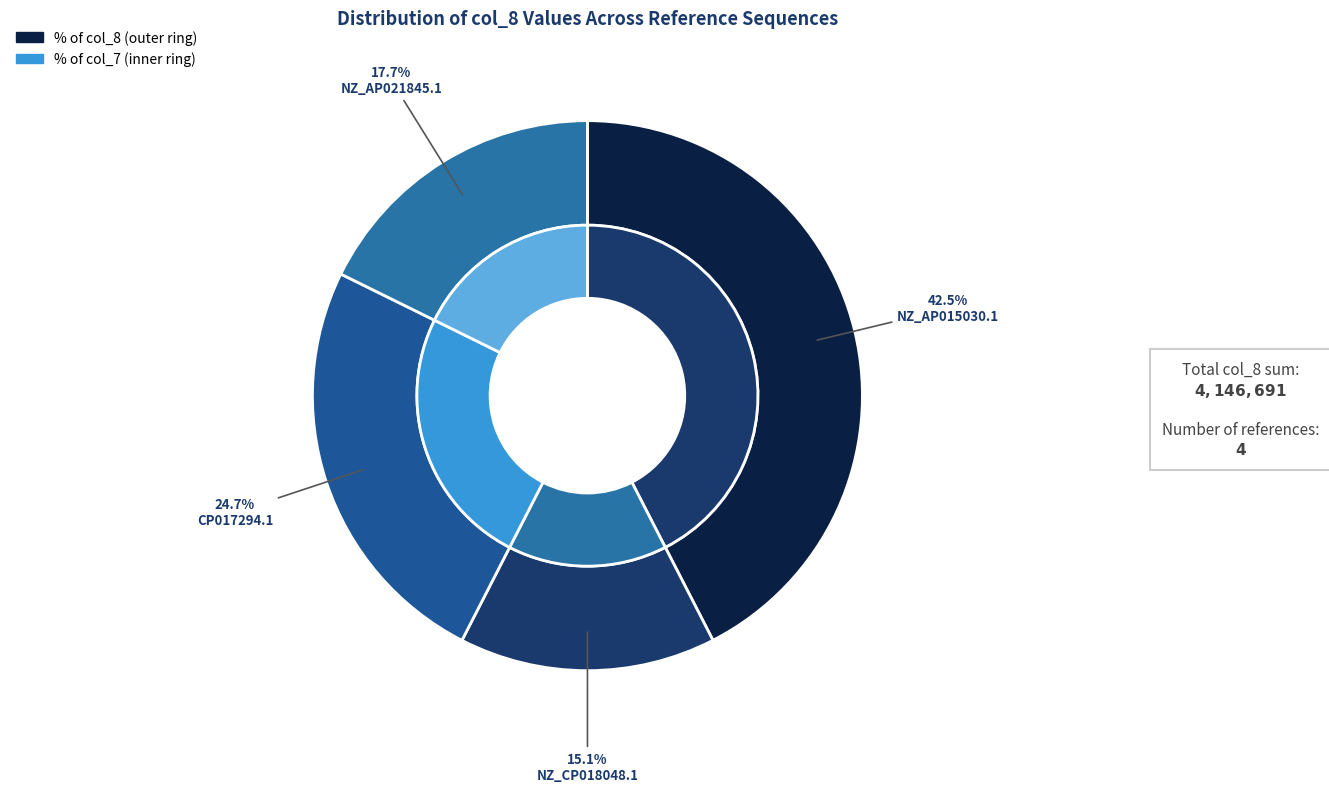

Is there any slice that represents more than half of the pie?

No